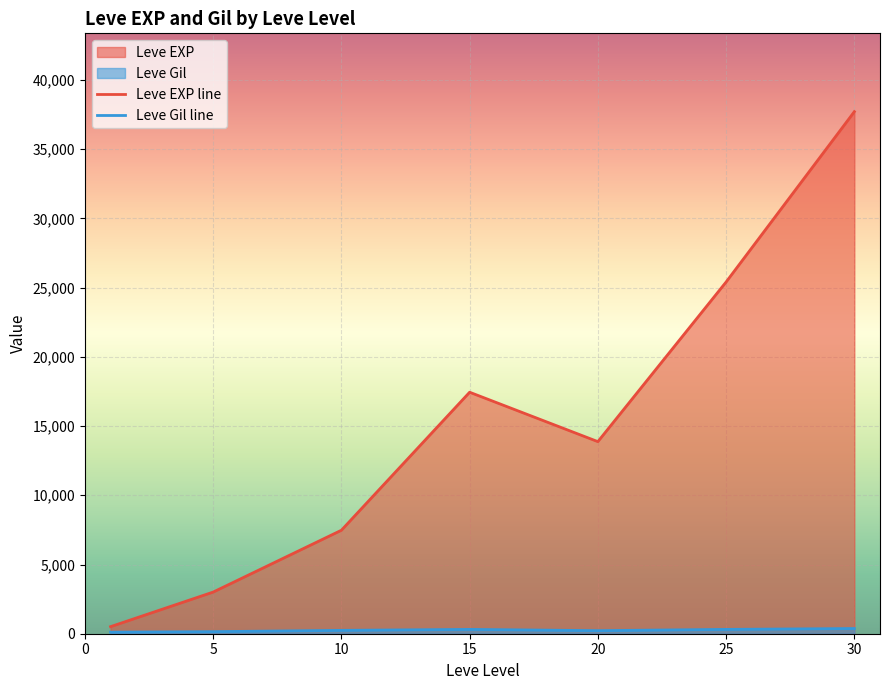

In Leve EXP line, how many points are higher than both neighbors (excluding endpoints)?

1